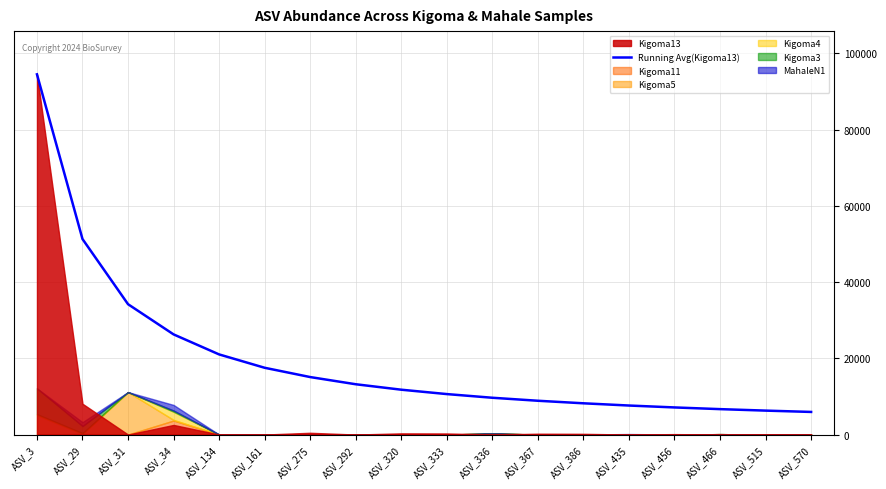

Reading left to right, extract all data points from this chart.

94484.0	51281.0	34187.3	26270.5	21016.4	17513.7	15077.4	13192.8	11761.1	10613.1	9648.3	8862.4	8195.1	7609.7	7109.8	6665.4	6277.5	5928.7